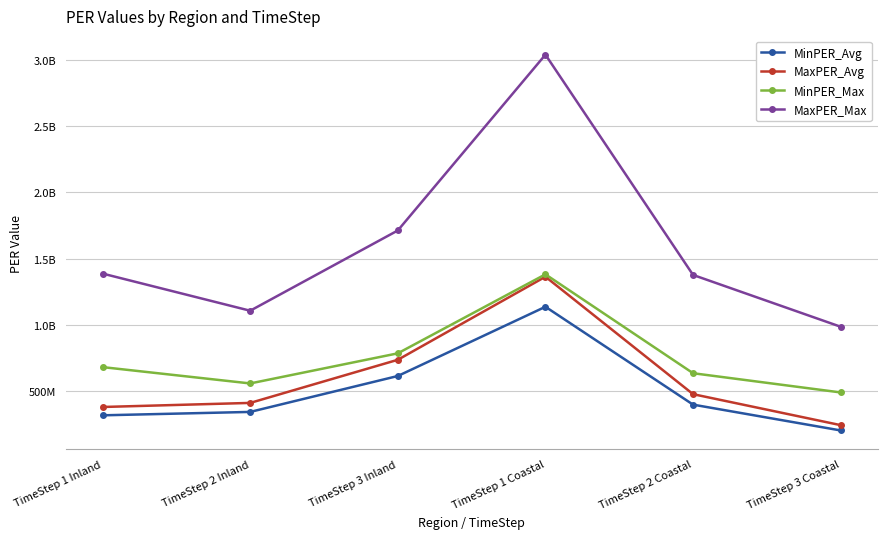

What is the difference between the second highest and second lowest values in the MaxPER_Max series?

606946104.8